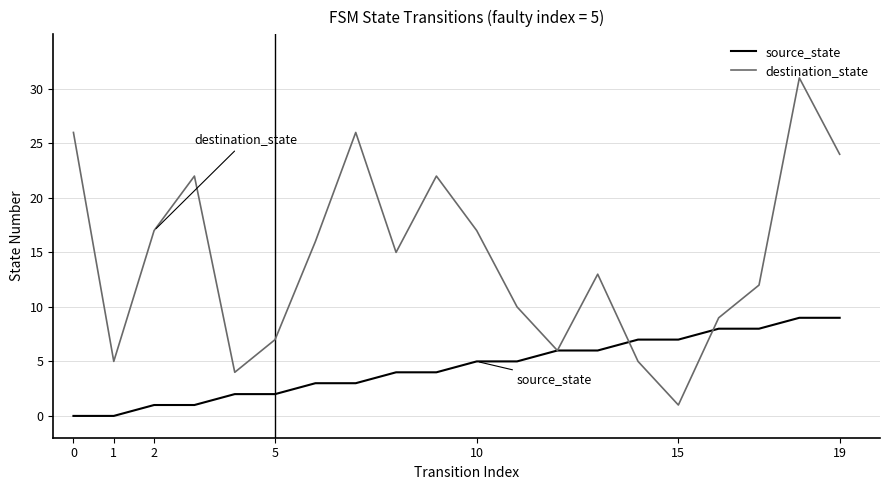

List the series in order of their overall mean, highest first.

destination_state, source_state